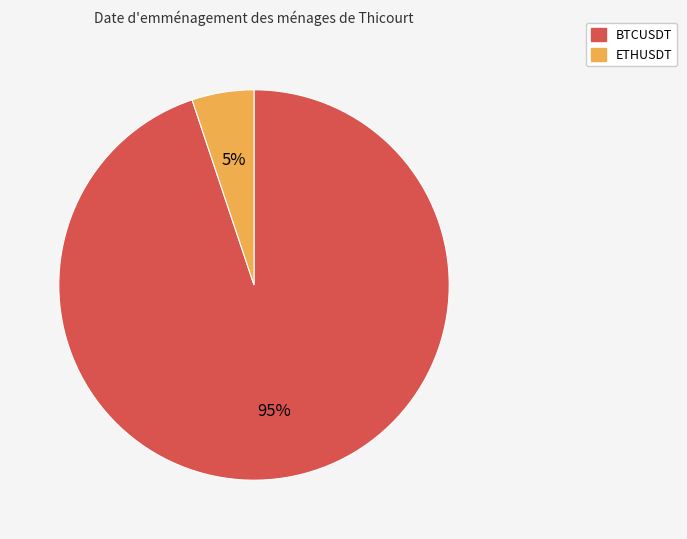

Between BTCUSDT and ETHUSDT, which is larger?

BTCUSDT